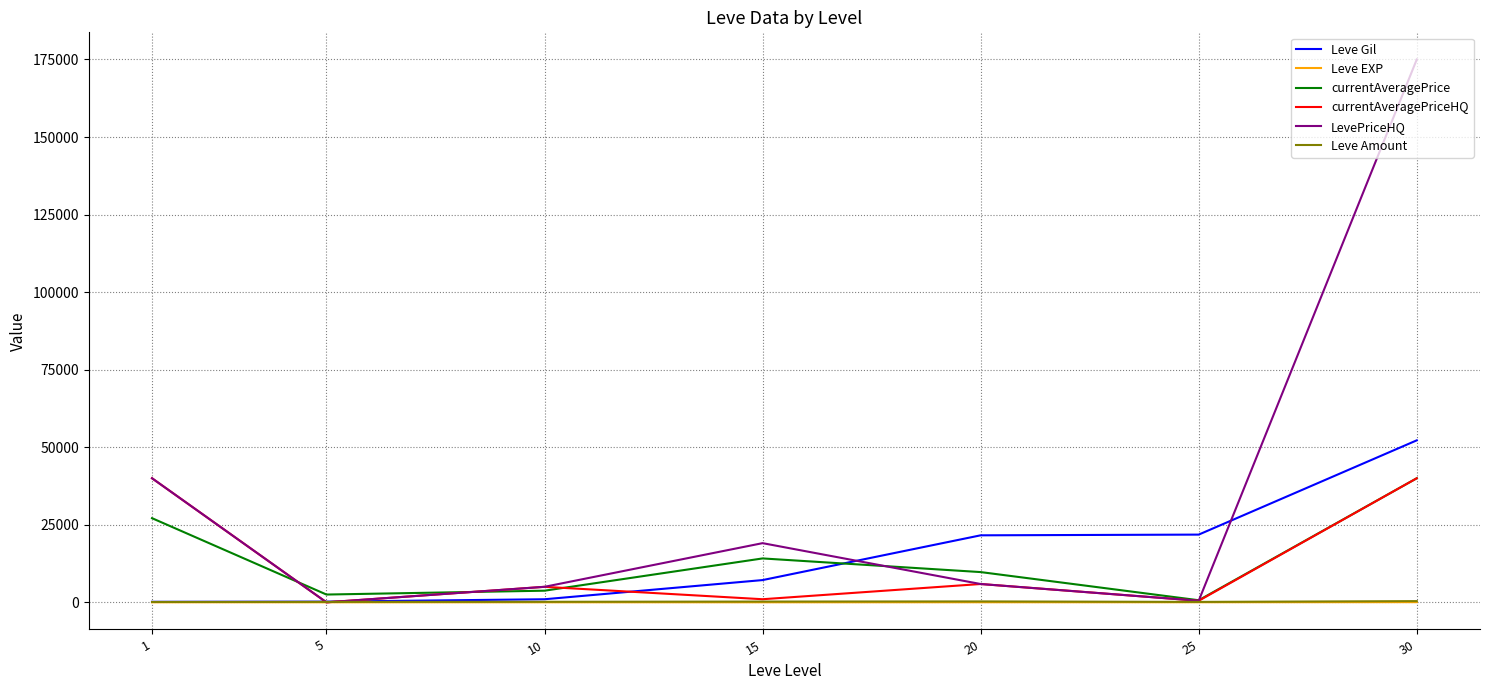

True or false: currentAveragePriceHQ has more than 0 points higher than both neighbors.

True